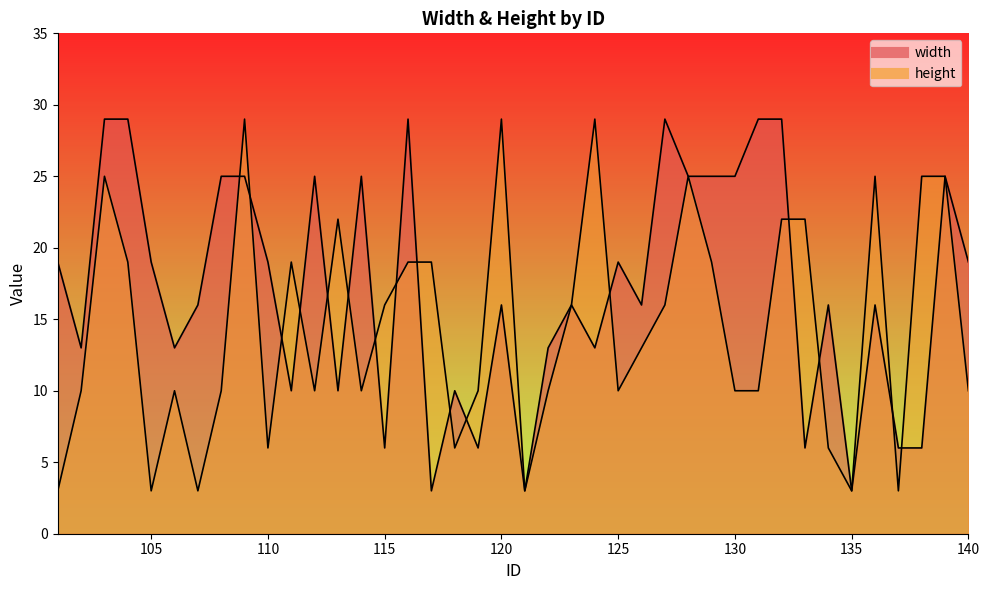

What is the average value of the height series?

14